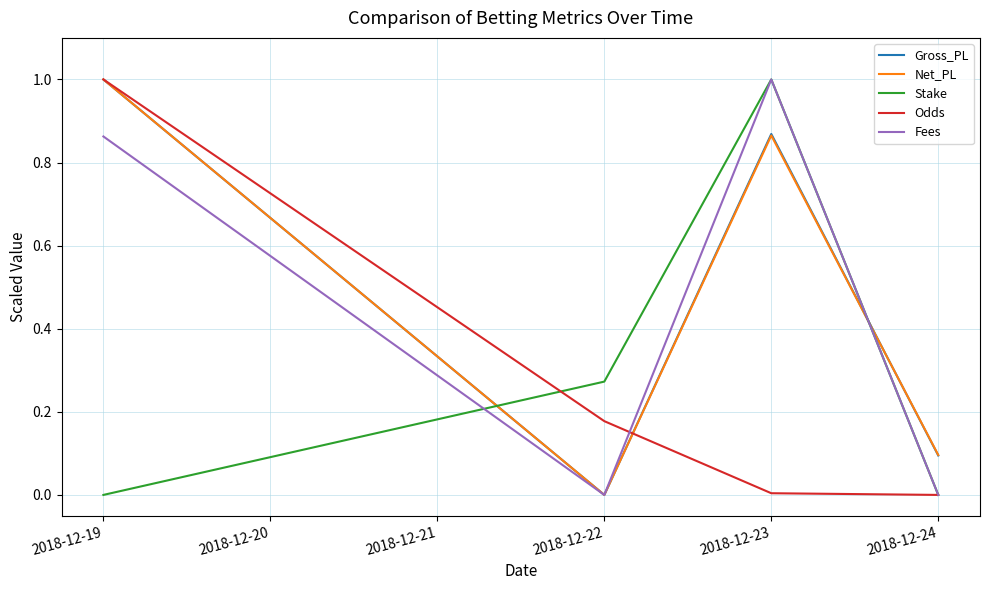

At which category is the sum across all series the highest?

2018-12-19